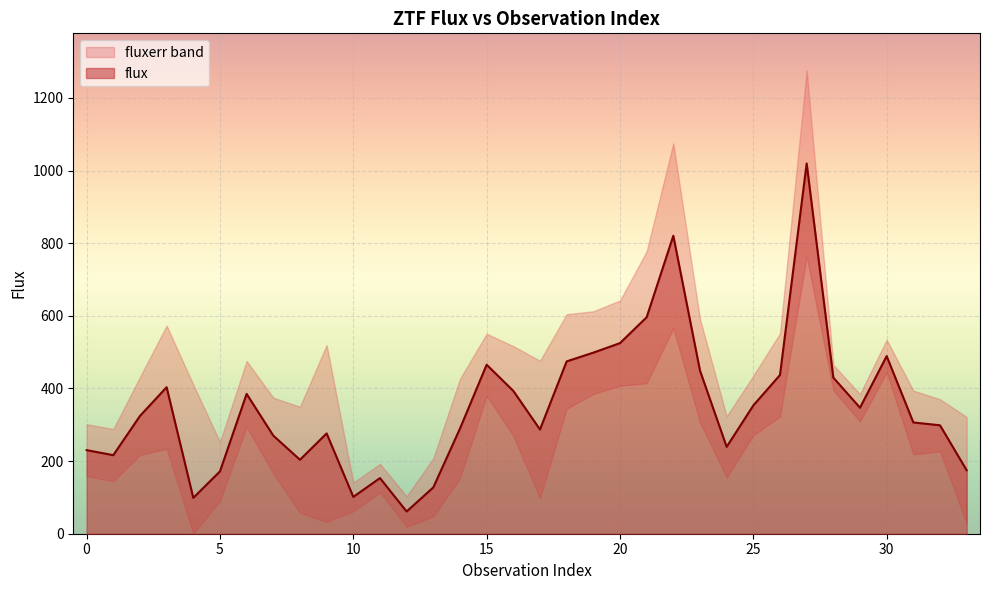

Read the value at 21.

596.1